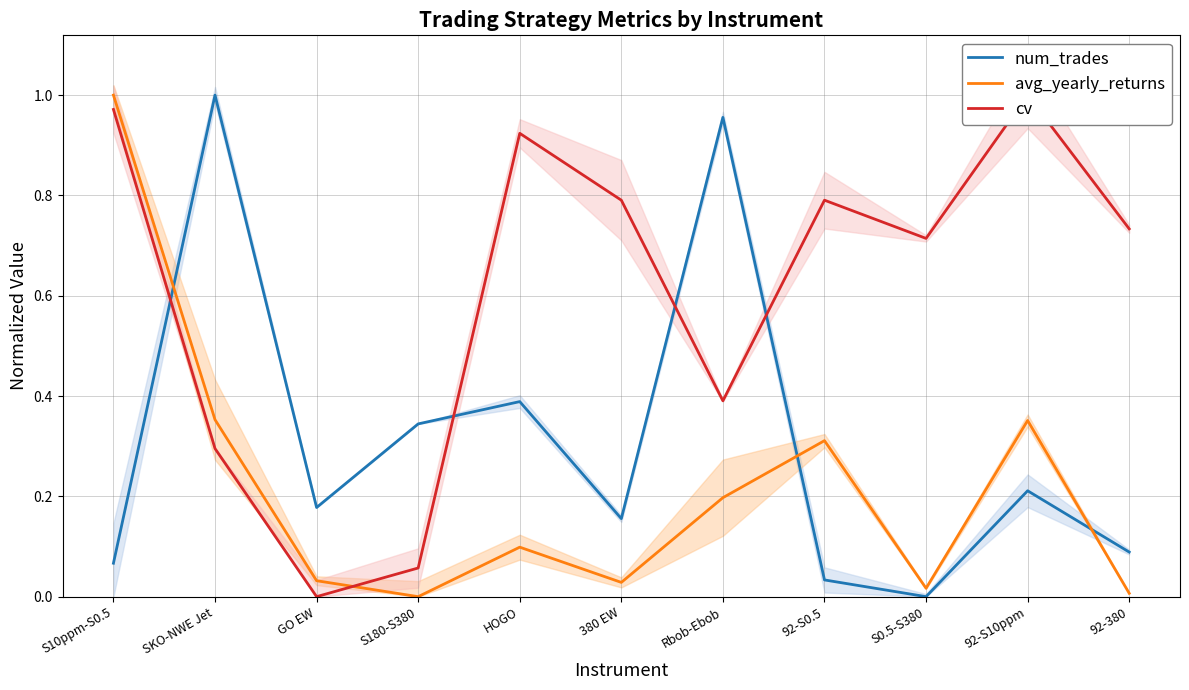

Which category has the lowest value in the avg_yearly_returns series?

S180-S380